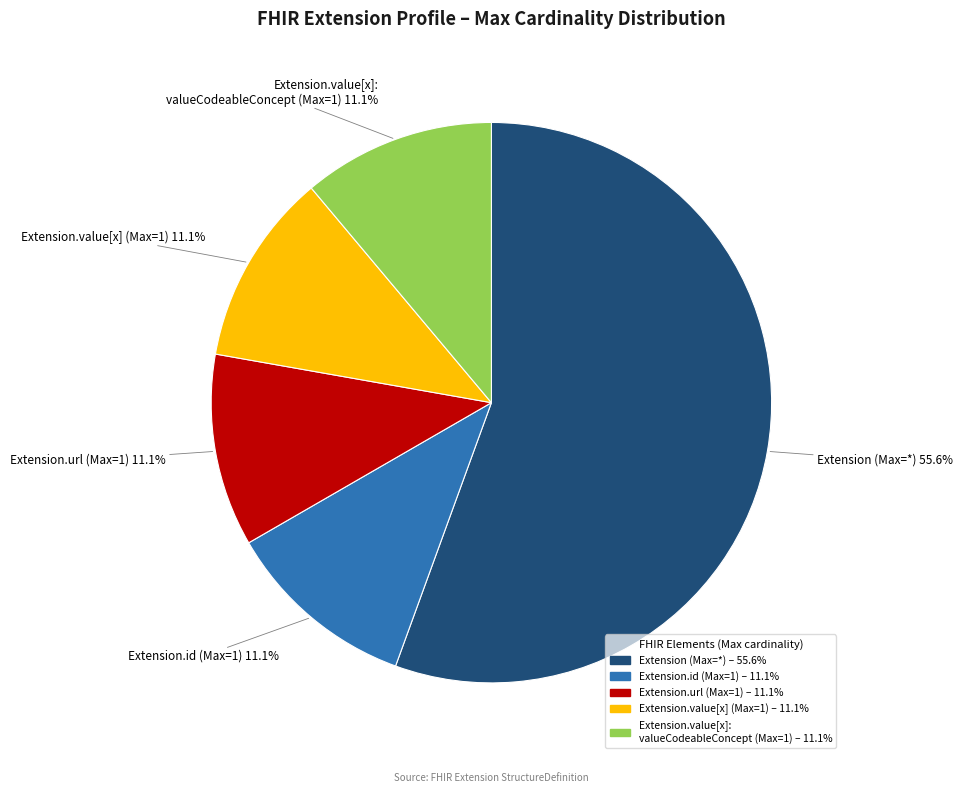

Does any single category account for the majority?

Yes